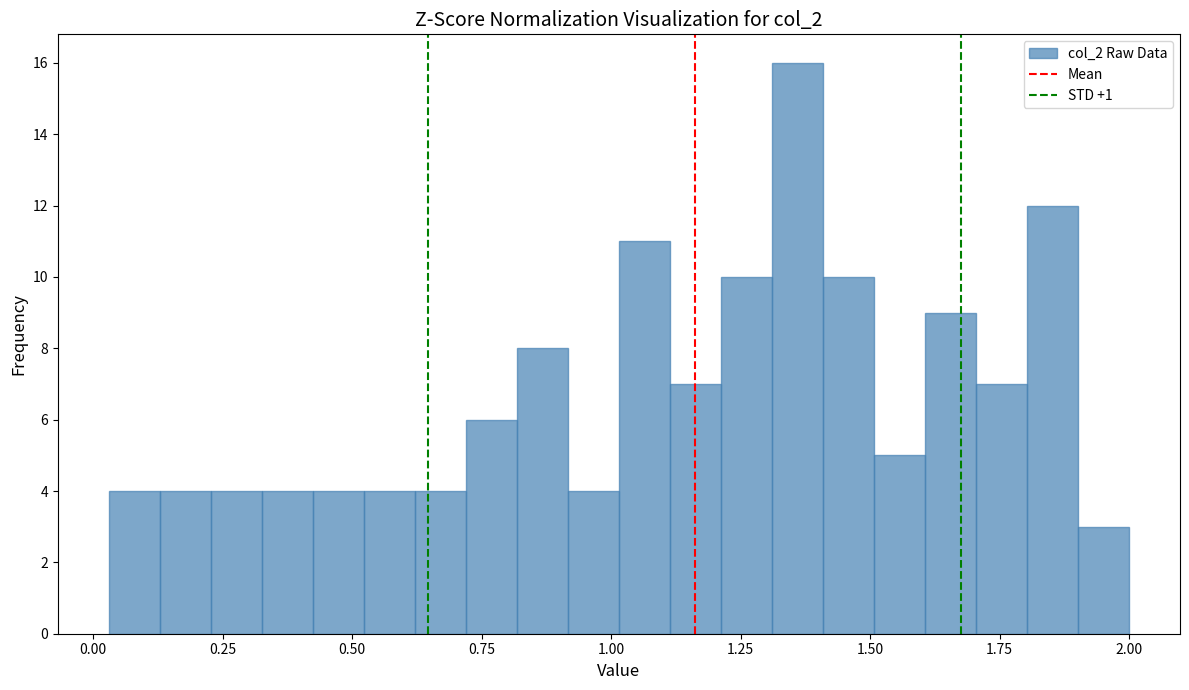

Read against the x-axis, roughly where is the centre of the tallest bar?

1.35